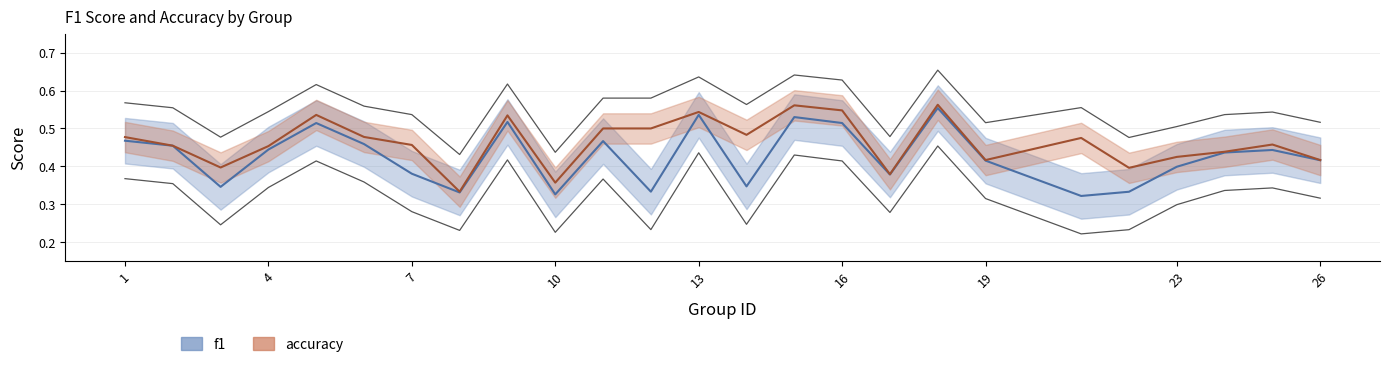

What is the total value across all series at 9?

1.1